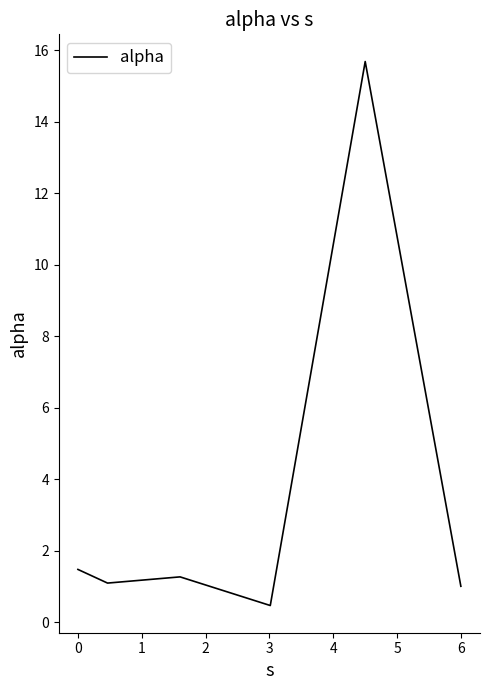

What is the average value?

3.5